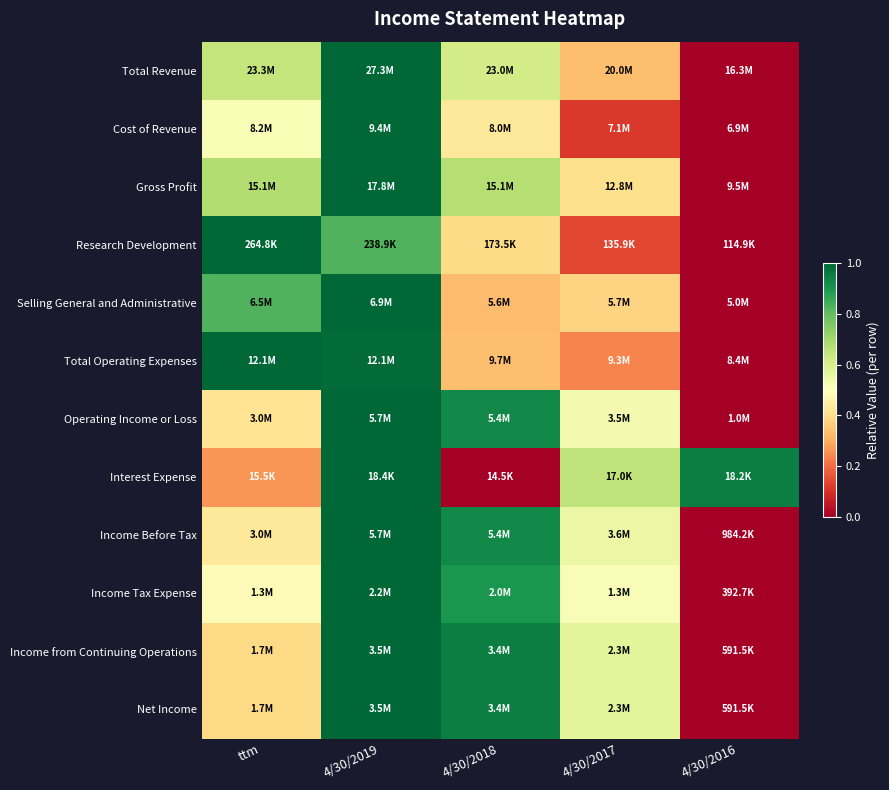

Which series has the largest range (max minus min)?

Total Revenue